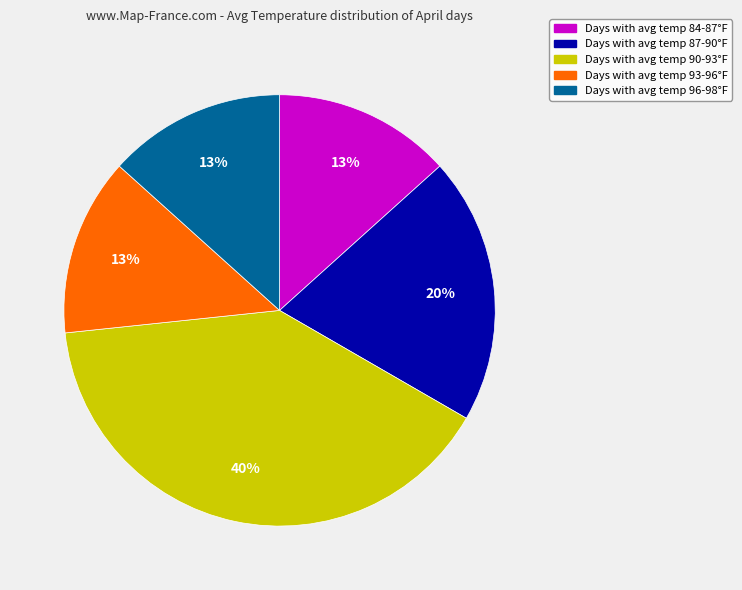

To the nearest percent, what is the difference between the largest and smallest slice percentages?

27%